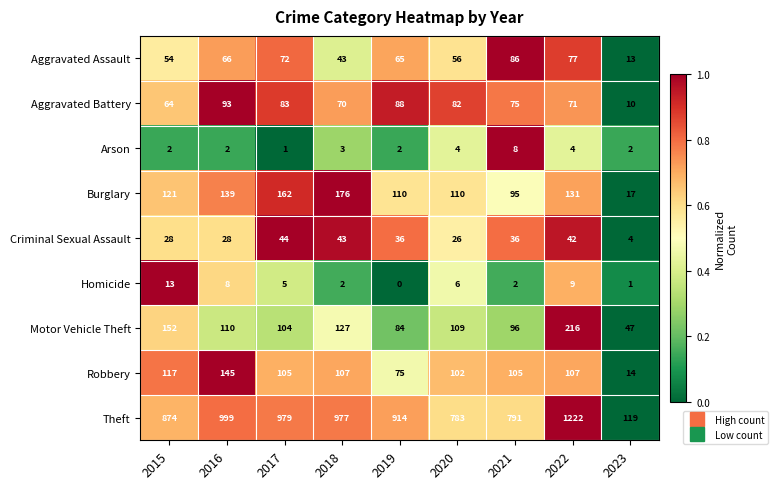

Which label corresponds to the largest value in the chart?

2022